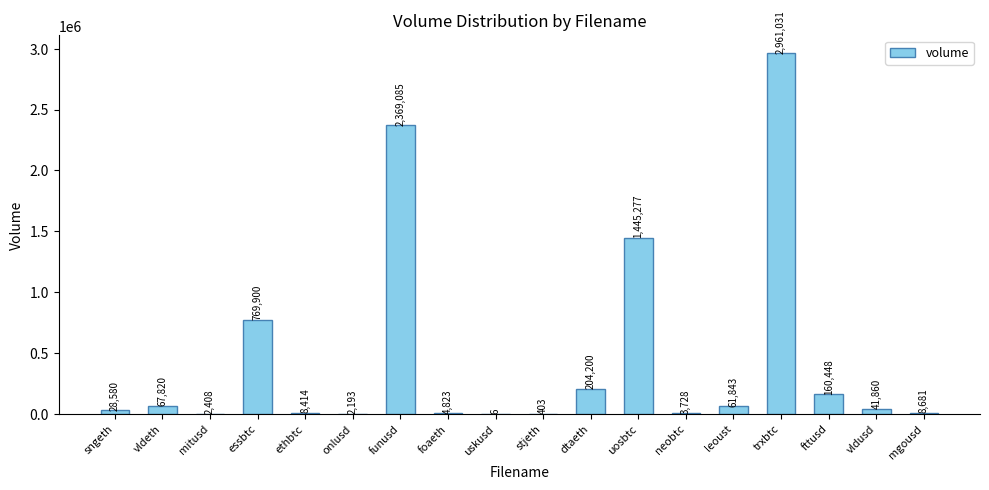

Approximately how many times larger is the value at vldusd compared to stjeth?

103.9